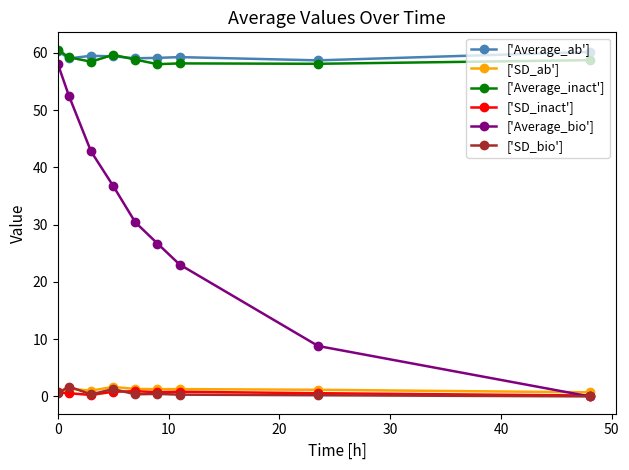

True or false: ['SD_inact'] has more than 0 points higher than both neighbors.

True